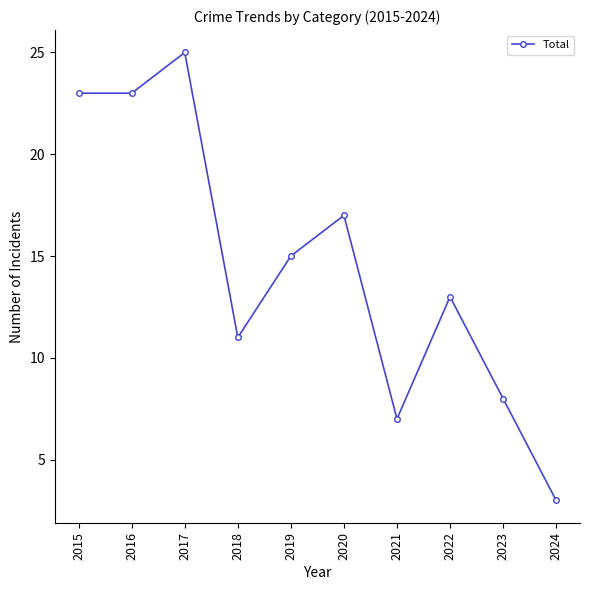

Which label corresponds to the largest value in the chart?

2017